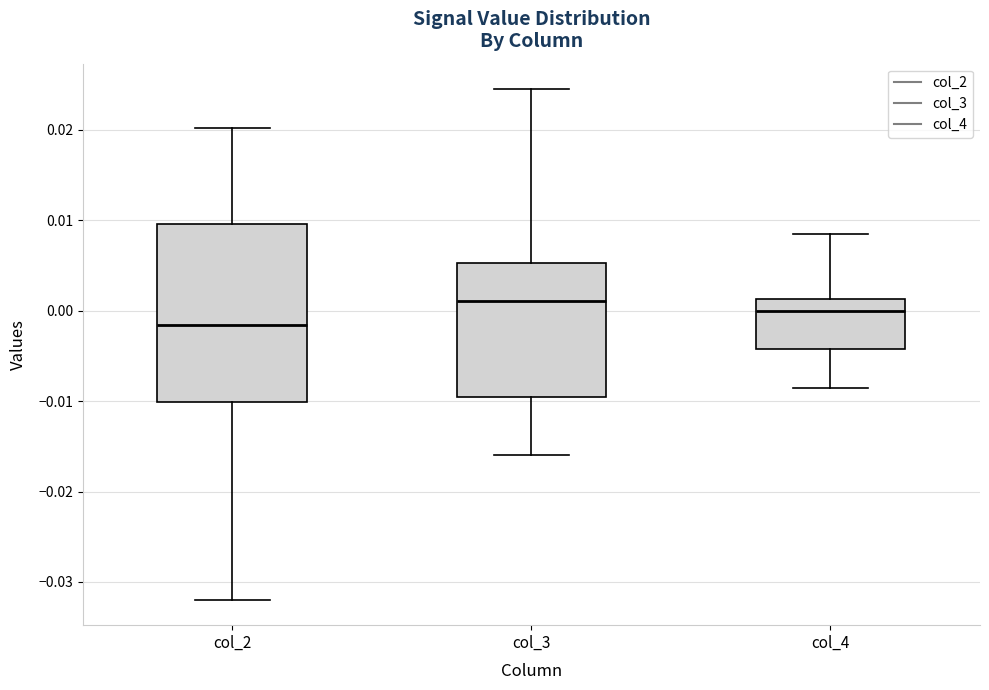

Reading left to right, read every box against the y-axis: the position of its median line, the range the box covers, and the ends of its whiskers. The values are not printed on the chart, so give them approximately, as read against the axis.

col_2: median -0.002, box -0.010 to 0.010, whiskers -0.032 to 0.020
col_3: median 0.001, box -0.010 to 0.005, whiskers -0.016 to 0.025
col_4: median 0.000, box -0.004 to 0.001, whiskers -0.009 to 0.009